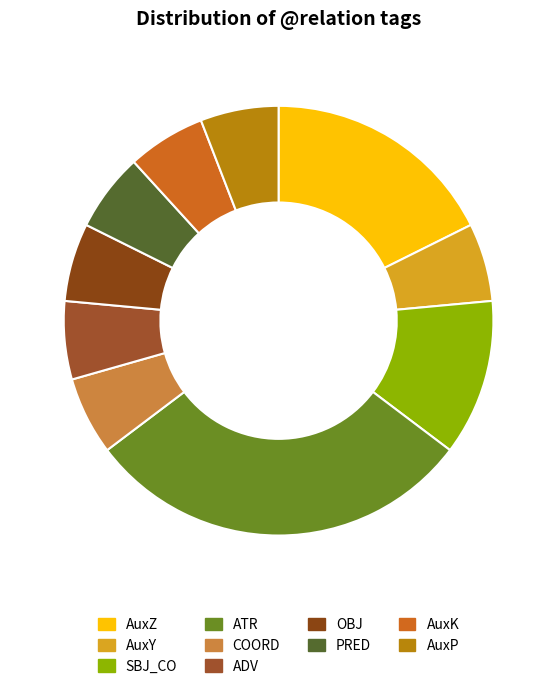

Count the number of slices in the pie.

10